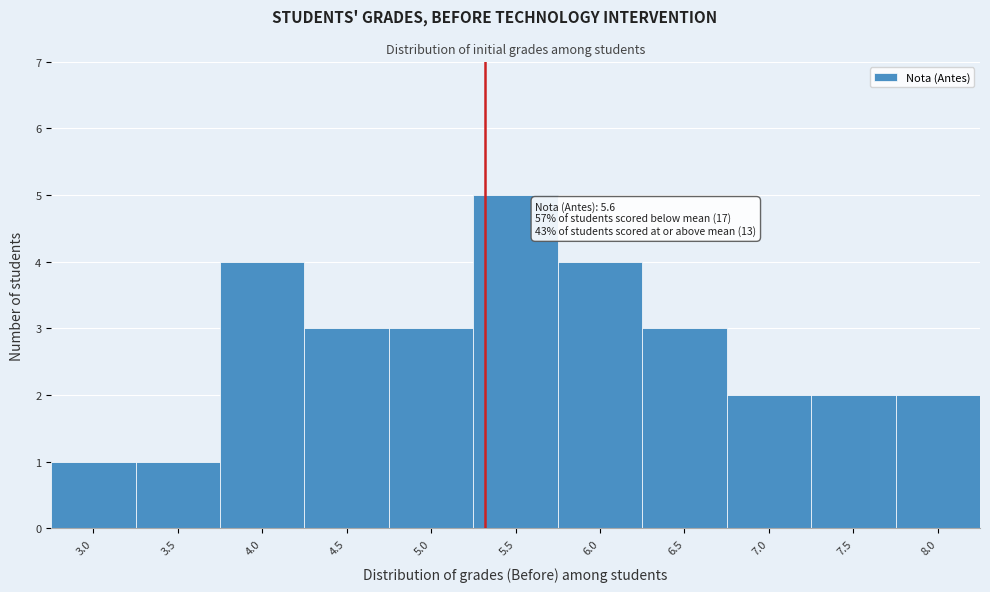

Reading left to right, list all the values displayed in this chart.

1	1	4	3	3	5	4	3	2	2	2